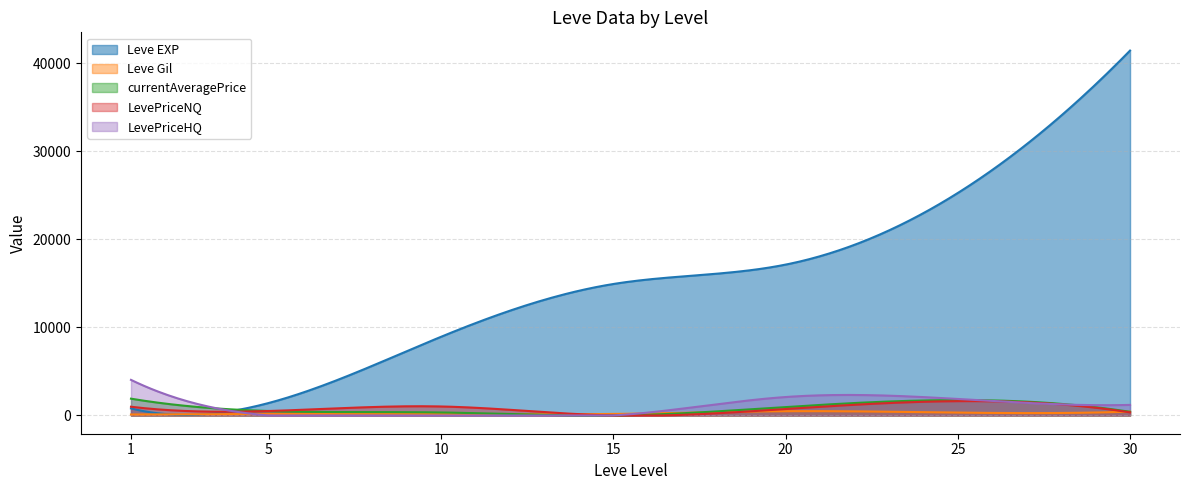

Is it true that Leve Gil equals 485.0 at 20?

True